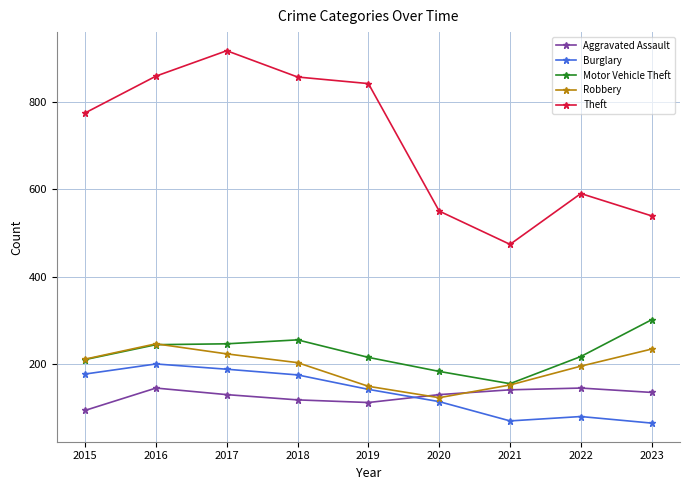

True or false: Motor Vehicle Theft and Theft cross at least once.

False